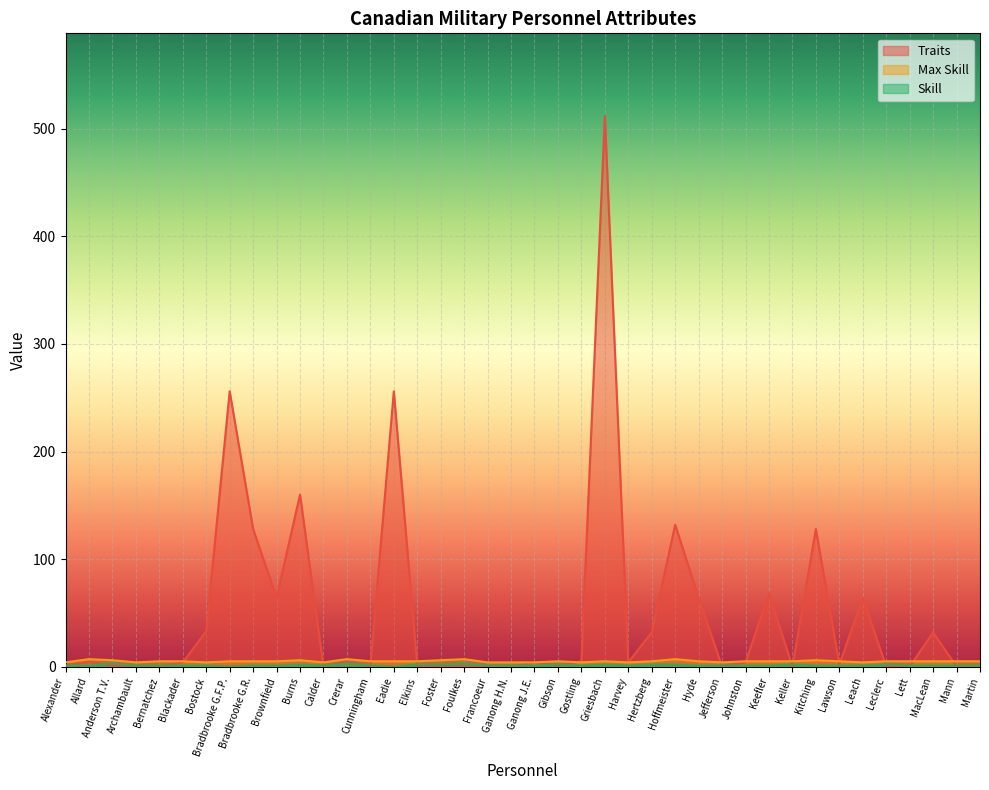

Reading right to left, what are all the values shown in this chart?

Traits: Martin=0	Mann=0	MacLean=32	Lett=0	Leclerc=0	Leach=64	Lawson=2	Kitching=128	Keller=0	Keefler=68	Johnston=4	Jefferson=0	Hyde=64	Hoffmeister=132	Hertzberg=32	Harvey=4	Griesbach=512	Gostling=5	Gibson=1	Ganong J.E.=4	Ganong H.N.=0	Francoeur=0	Foulkes=0	Foster=0	Elkins=1	Eadie=256	Cunningham=0	Crerar=5	Calder=0	Burns=160	Brownfield=64	Bradbrooke G.R.=128	Bradbrooke G.F.P.=256	Bostock=33	Blackader=4	Bernatchez=0	Archambault=1	Anderson T.V.=1	Allard=4	Alexander=1
Max Skill: Martin=5	Mann=5	MacLean=5	Lett=5	Leclerc=5	Leach=4	Lawson=5	Kitching=6	Keller=5	Keefler=5	Johnston=5	Jefferson=4	Hyde=5	Hoffmeister=7	Hertzberg=5	Harvey=4	Griesbach=5	Gostling=4	Gibson=5	Ganong J.E.=4	Ganong H.N.=4	Francoeur=4	Foulkes=7	Foster=6	Elkins=5	Eadie=5	Cunningham=5	Crerar=7	Calder=4	Burns=6	Brownfield=5	Bradbrooke G.R.=5	Bradbrooke G.F.P.=5	Bostock=4	Blackader=5	Bernatchez=5	Archambault=4	Anderson T.V.=6	Allard=7	Alexander=4
Skill: Martin=1	Mann=1	MacLean=1	Lett=1	Leclerc=2	Leach=1	Lawson=1	Kitching=1	Keller=2	Keefler=1	Johnston=1	Jefferson=1	Hyde=1	Hoffmeister=2	Hertzberg=2	Harvey=1	Griesbach=2	Gostling=1	Gibson=2	Ganong J.E.=1	Ganong H.N.=1	Francoeur=1	Foulkes=3	Foster=2	Elkins=2	Eadie=0	Cunningham=1	Crerar=3	Calder=1	Burns=2	Brownfield=1	Bradbrooke G.R.=1	Bradbrooke G.F.P.=0	Bostock=1	Blackader=1	Bernatchez=1	Archambault=1	Anderson T.V.=3	Allard=1	Alexander=1